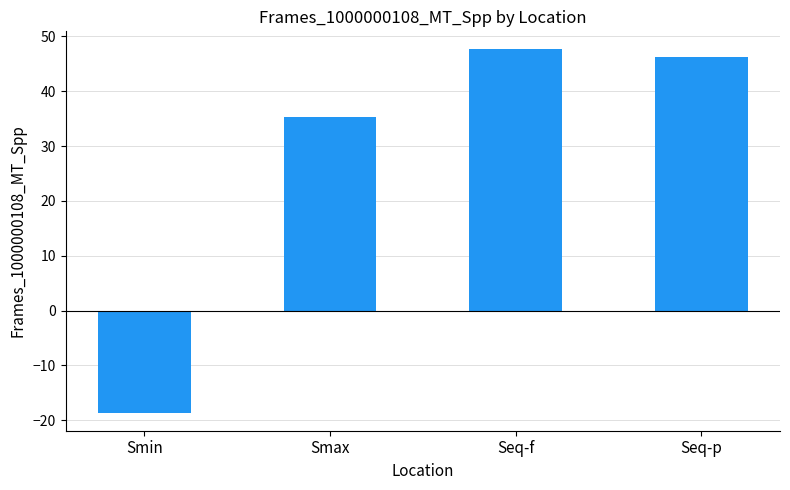

What is the smallest value displayed?

-18.6